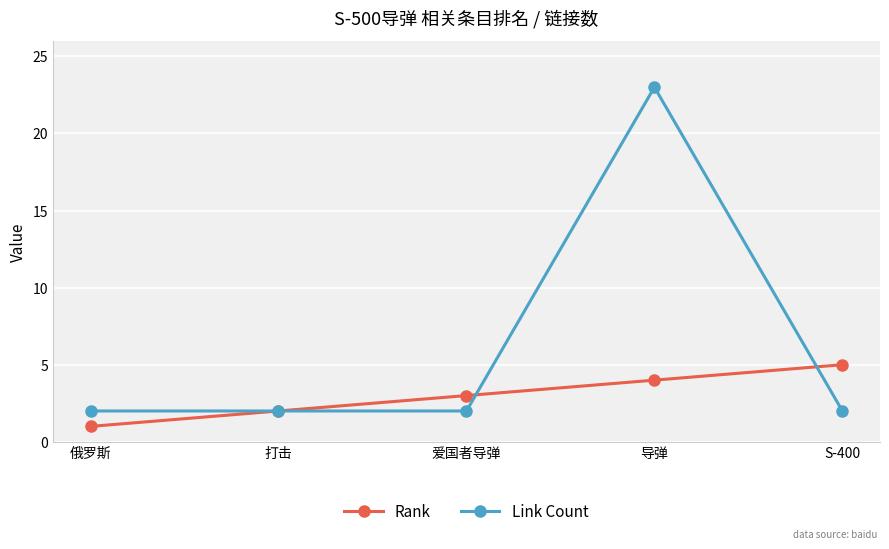

What position from the right is 打击?

4